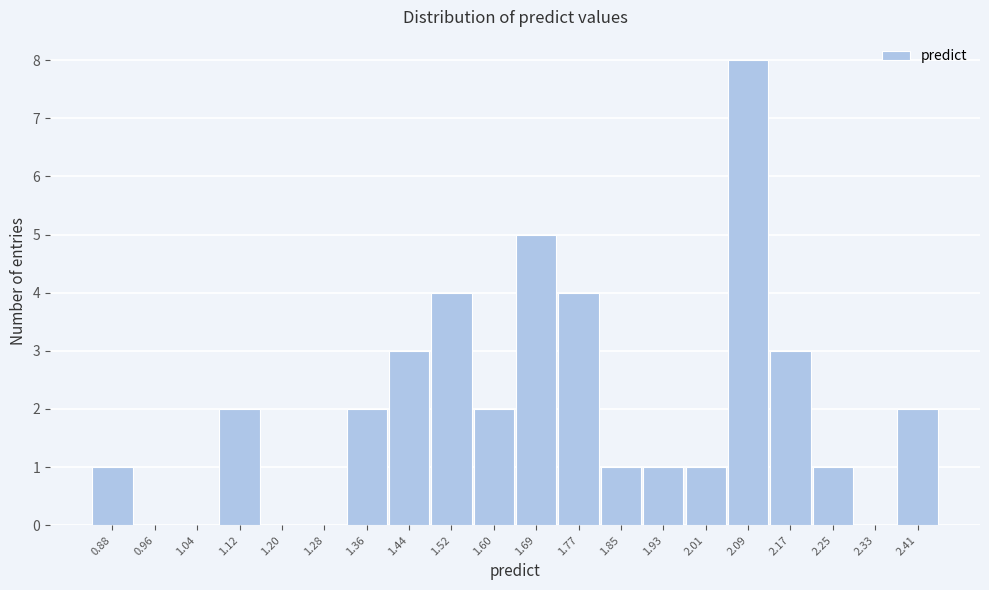

Which range on the x-axis has the tallest bar?

2.05 to 2.13